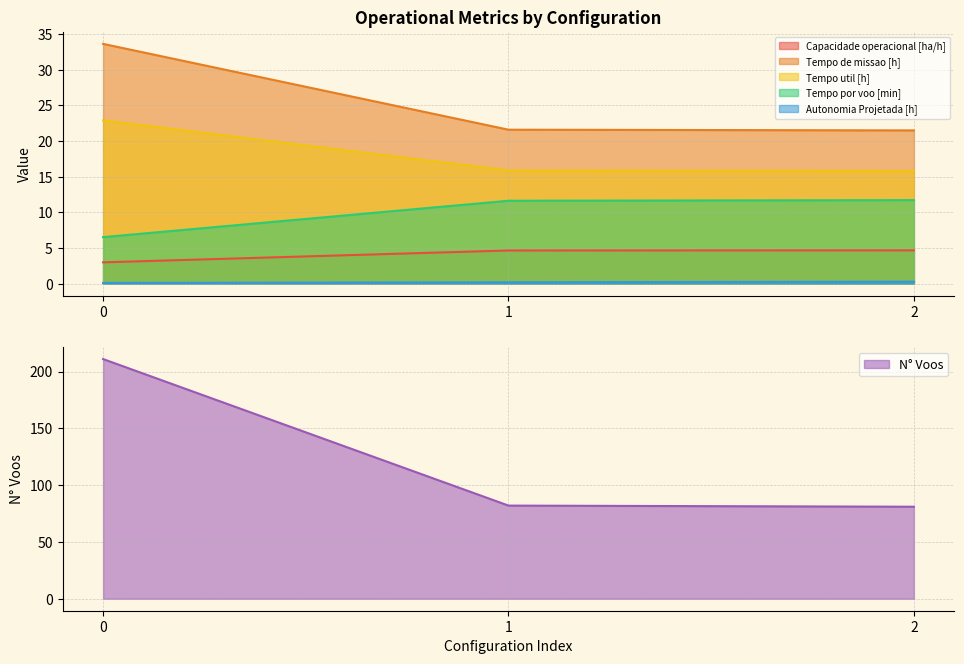

What is the total value across all series at 1?

135.9